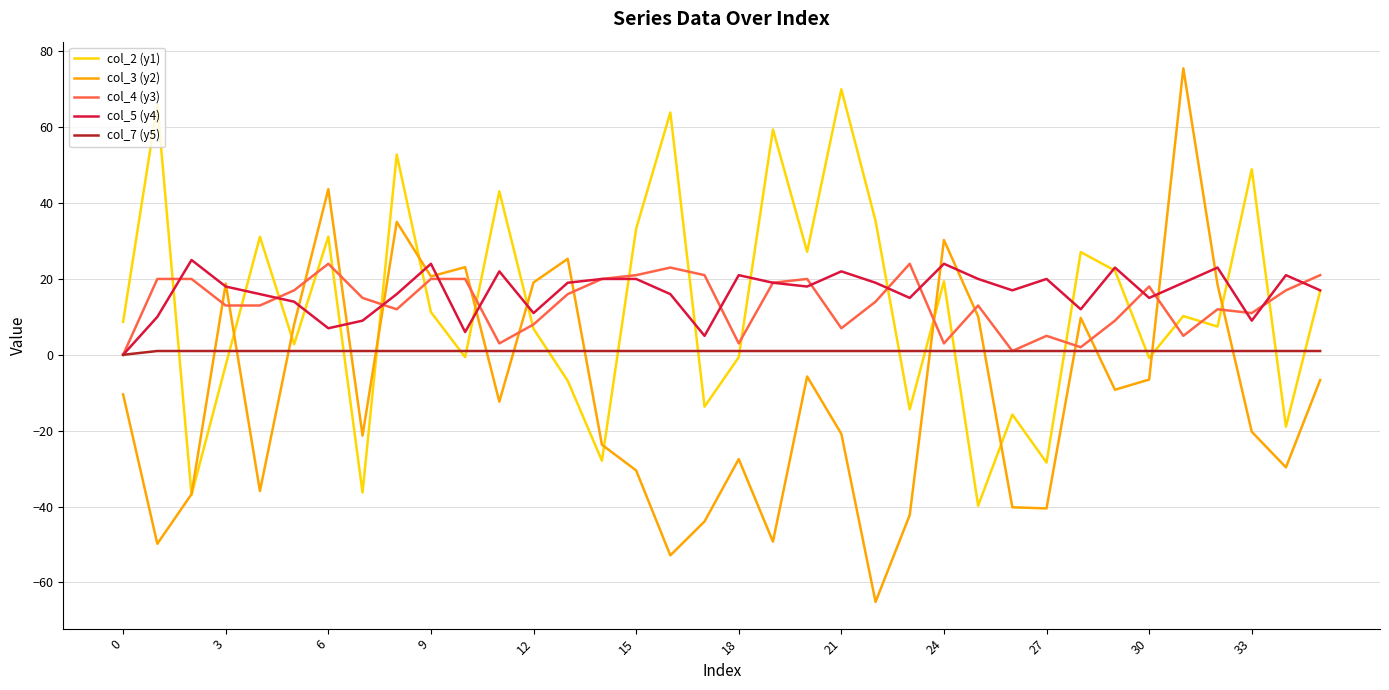

Which series has the widest spread of values?

col_3 (y2)